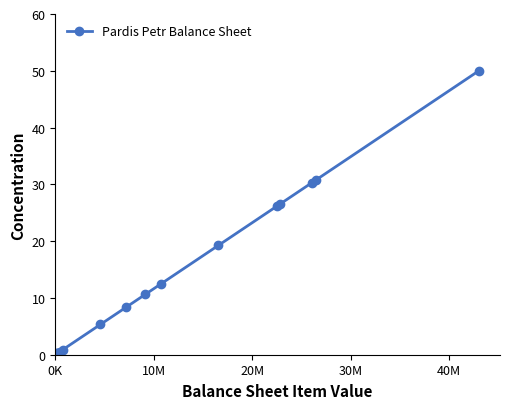

Does the chart have visible grid lines?

No